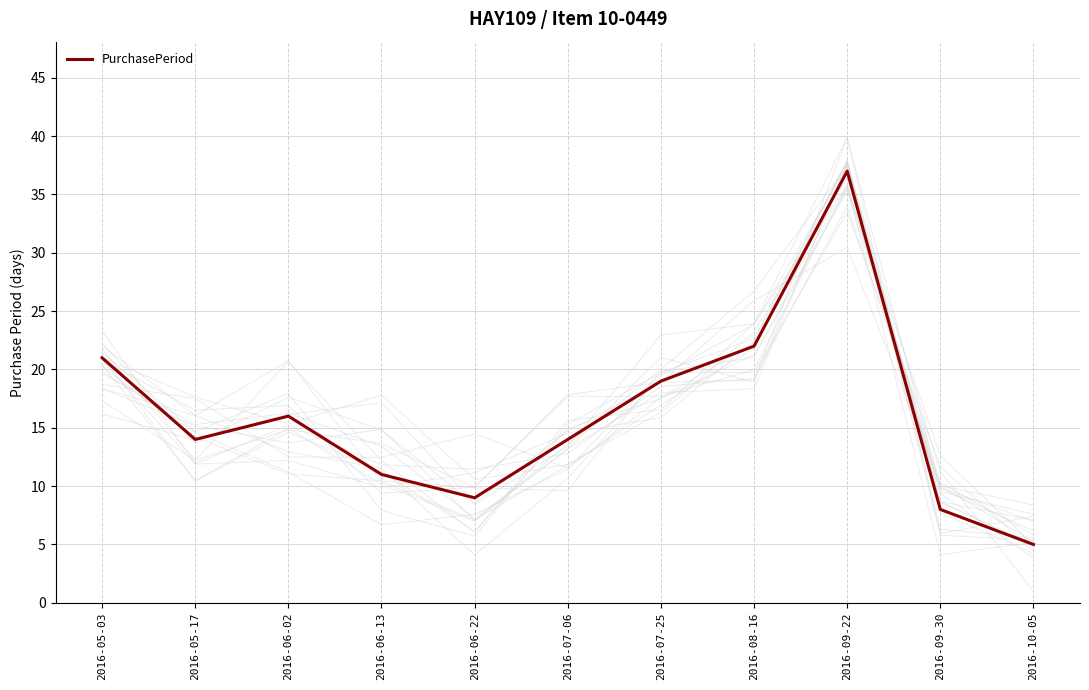

Which category has the lowest value across all series?

2016-10-05